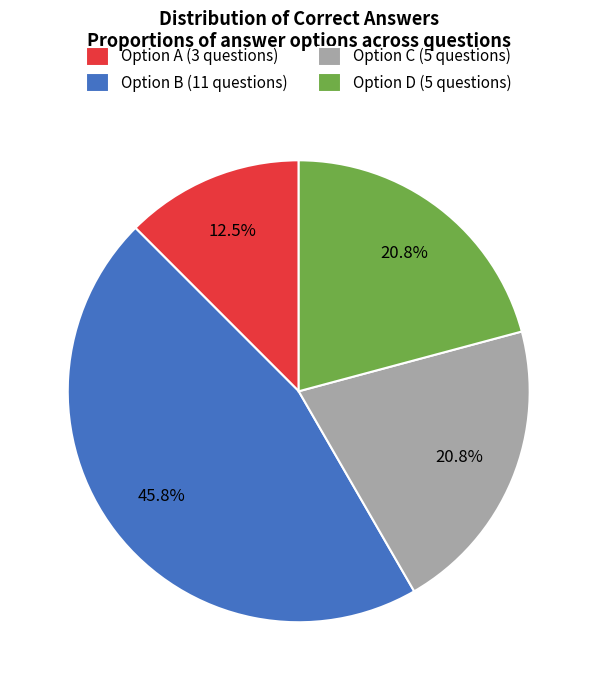

How much of the chart is everything except Option B (11 questions)?

54.2%